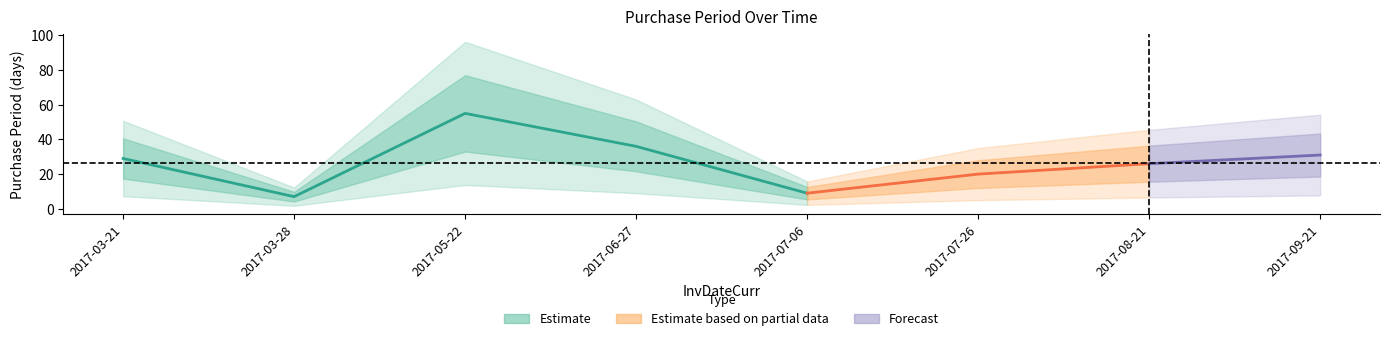

What is the difference between the maximum and minimum values?

48